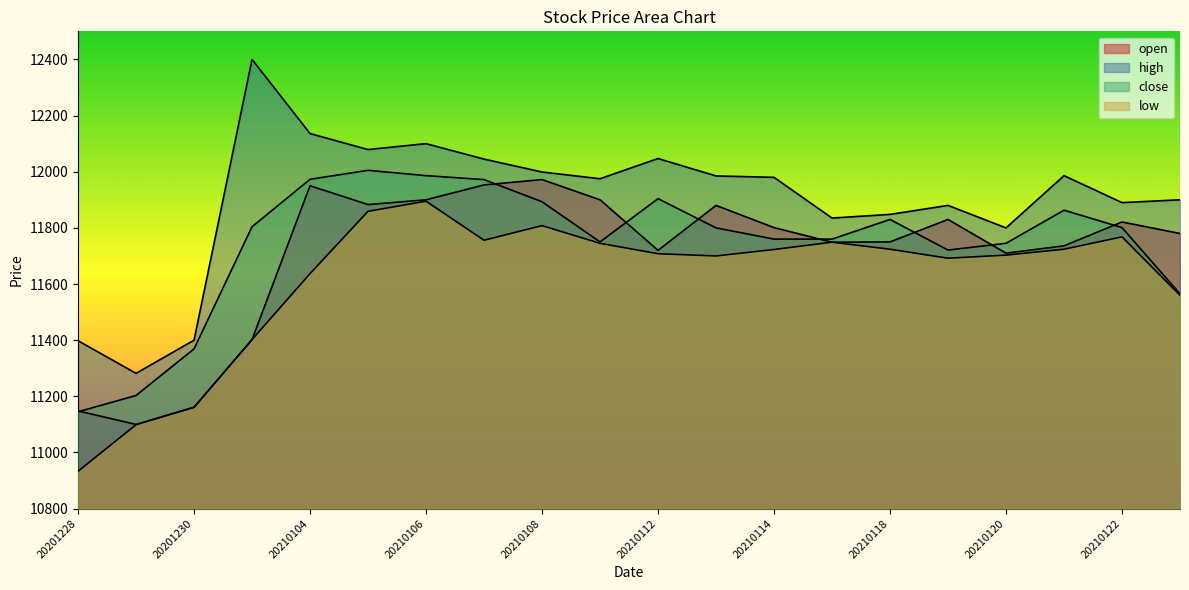

Does the chart display data point markers on the line(s)?

No